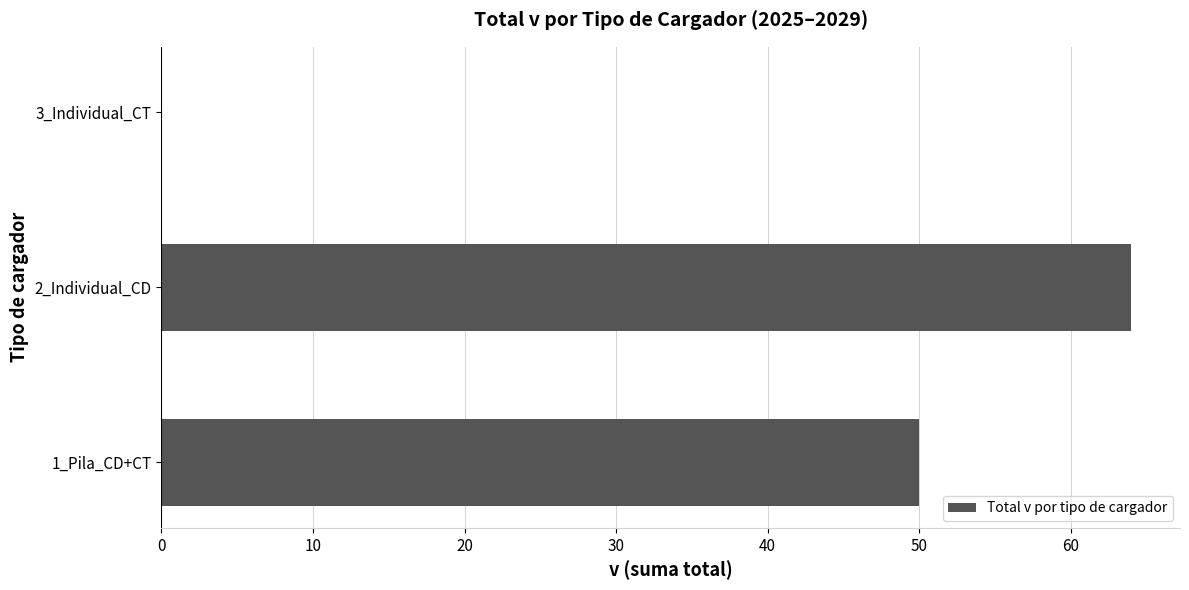

The value at 1_Pila_CD+CT is 50. True or false?

True